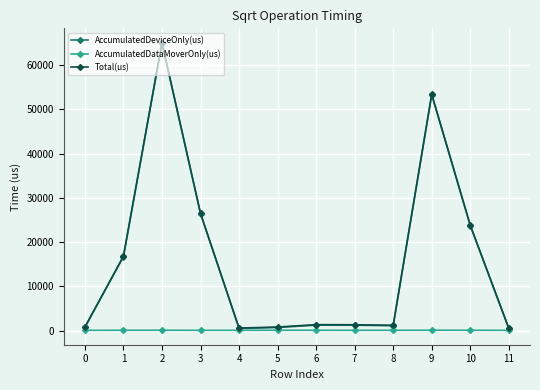

Read the Total(us) value at 11.

576.0